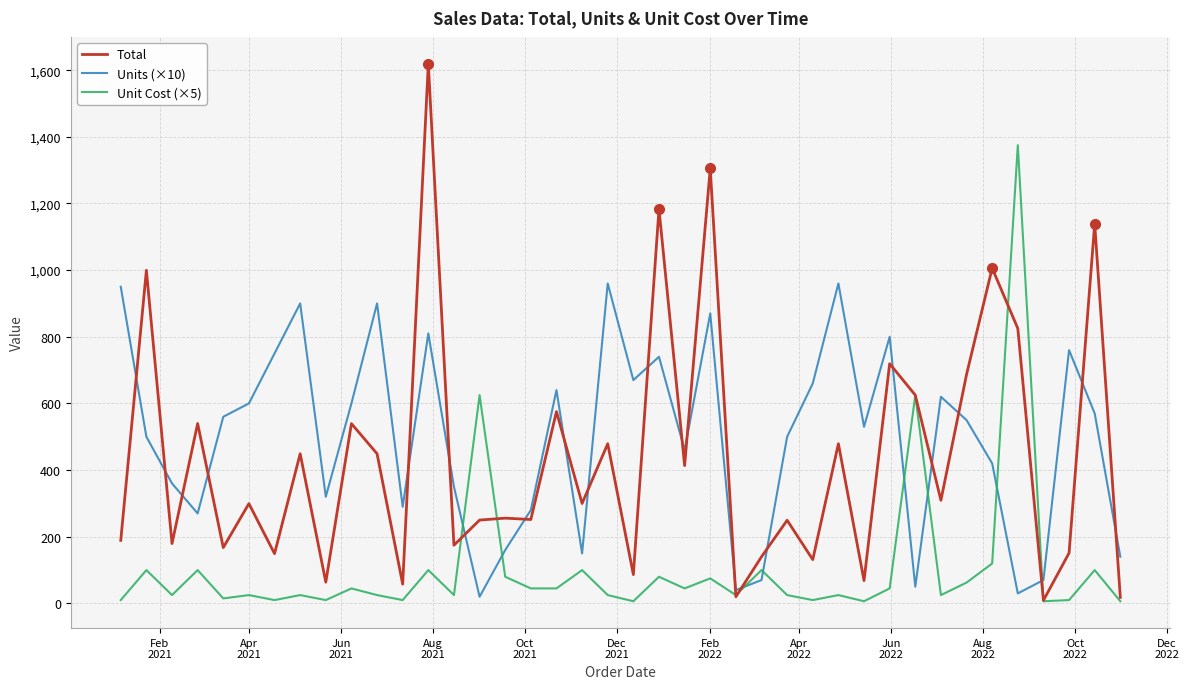

Does the chart display data point markers on the line(s)?

No